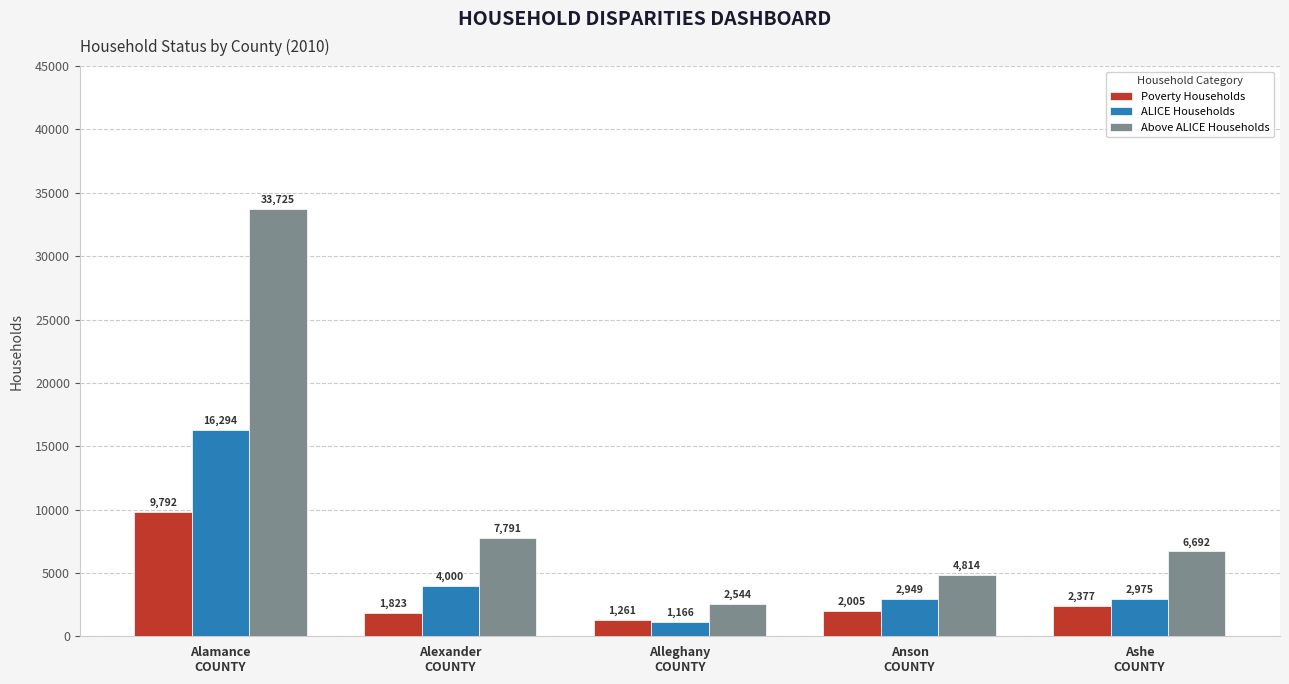

Between Alamance
COUNTY and Alleghany
COUNTY, which series saw the biggest shift?

Above ALICE Households